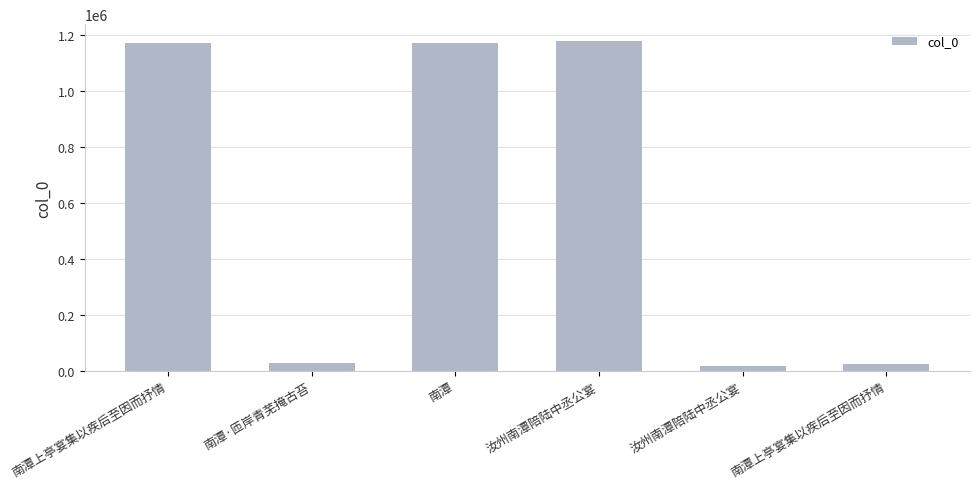

What is the label of the 4th bar from the left?

汝州南潭陪陆中丞公宴